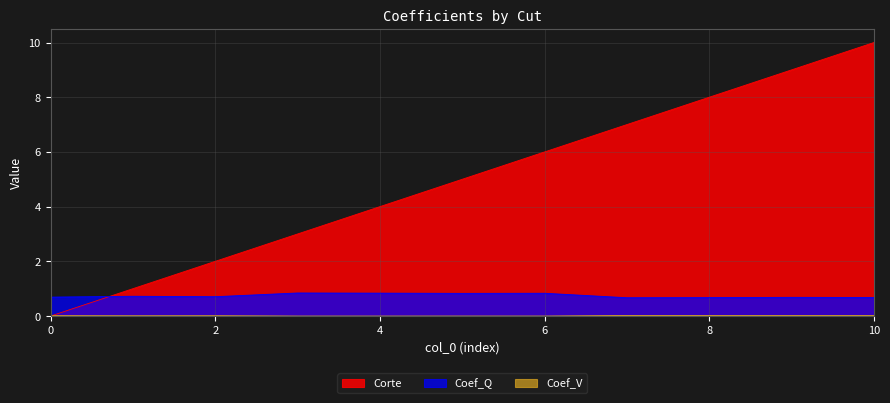

The value of Coef_Q at 6 is 0.5. True or false?

False